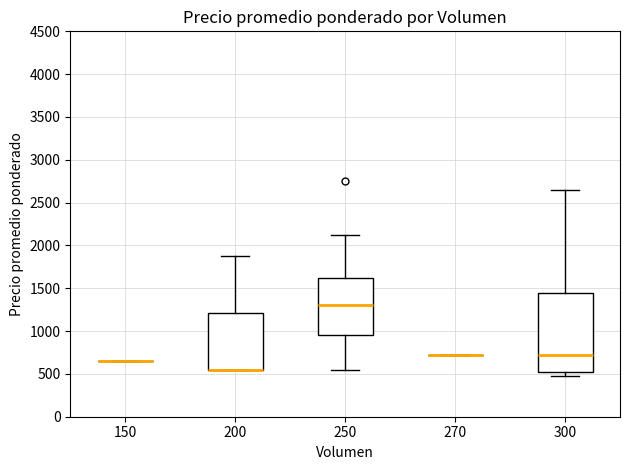

Comparing the boxes themselves (not the whiskers), which one is the tallest?

300